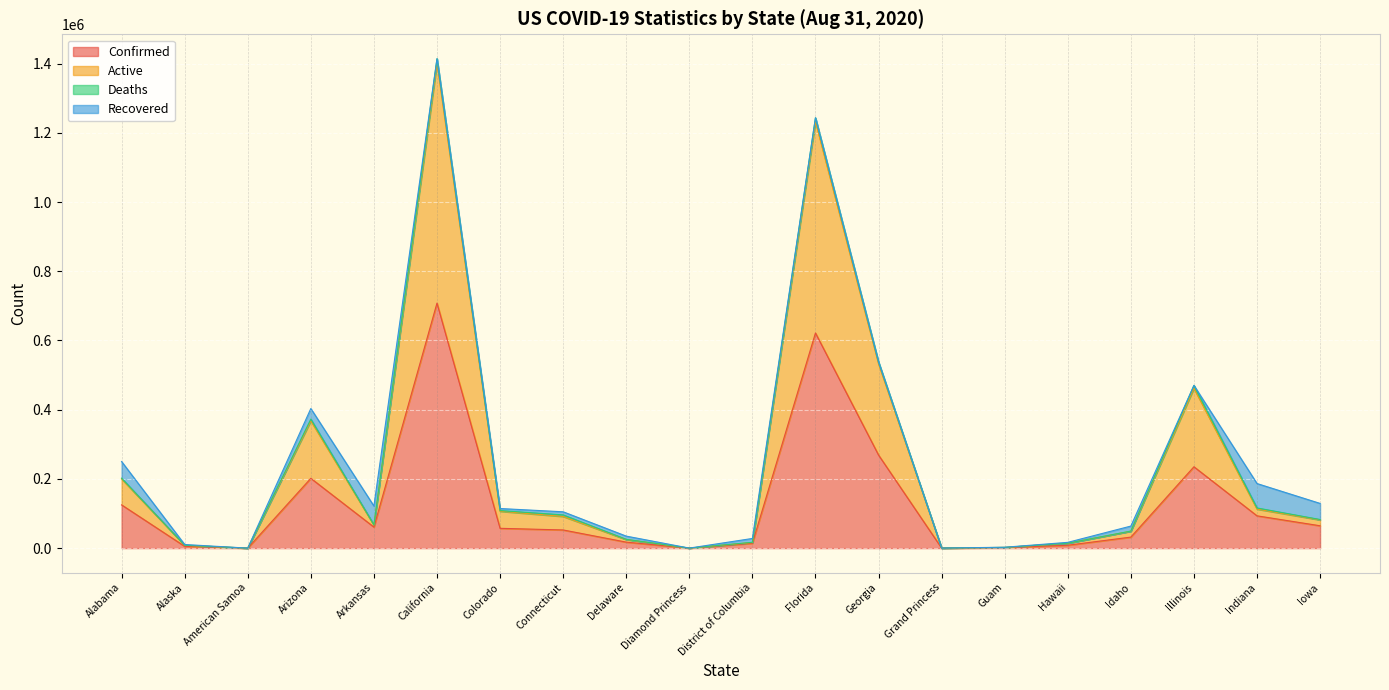

At which category is the sum across all series the highest?

California